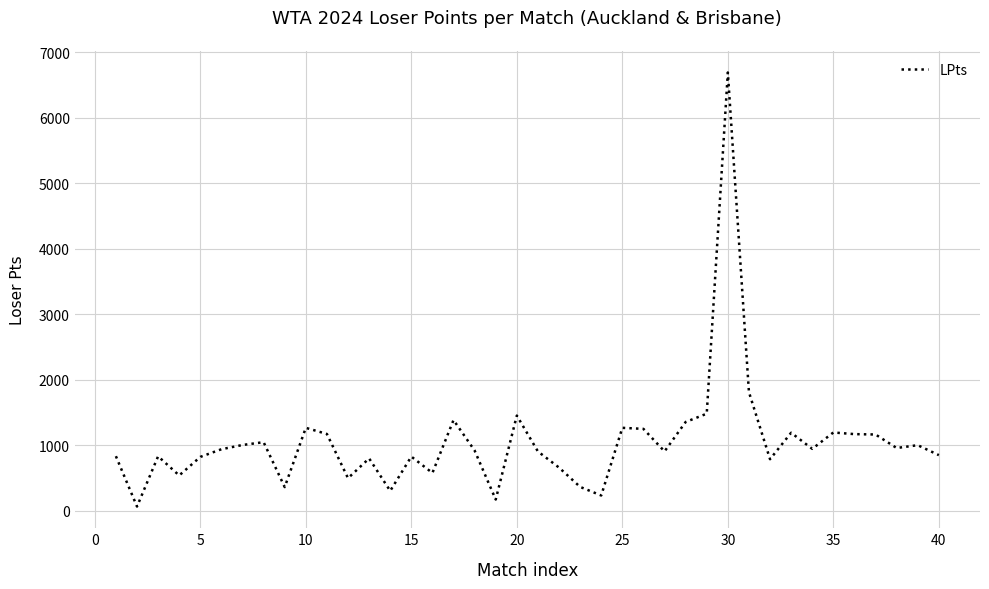

What is the difference between the maximum and minimum values?

6628